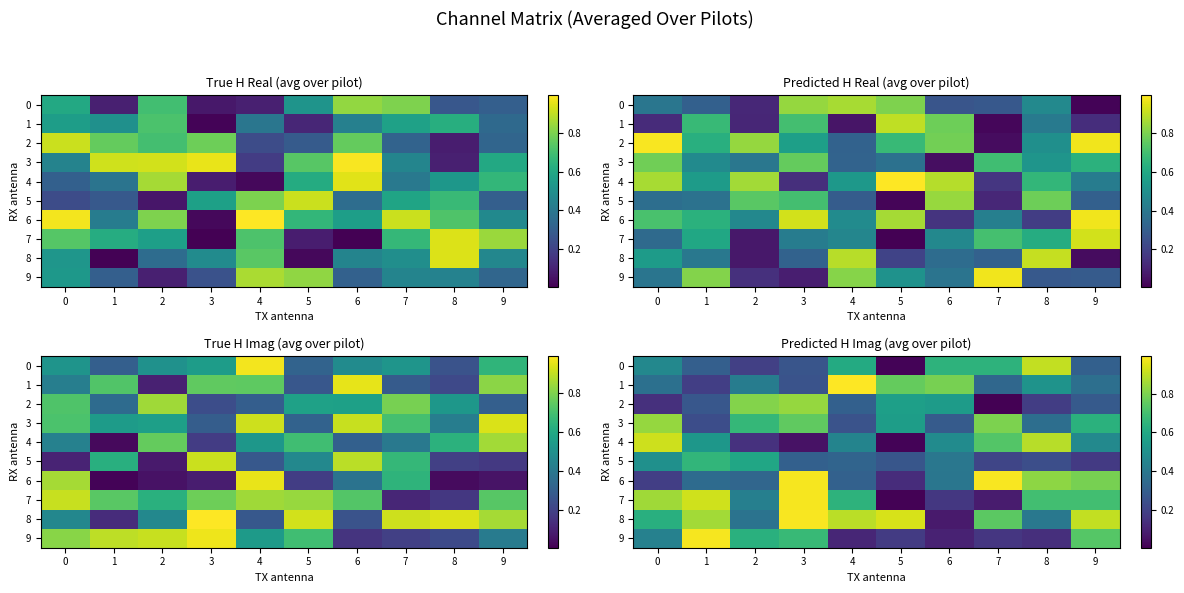

Which series has the widest spread of values?

7